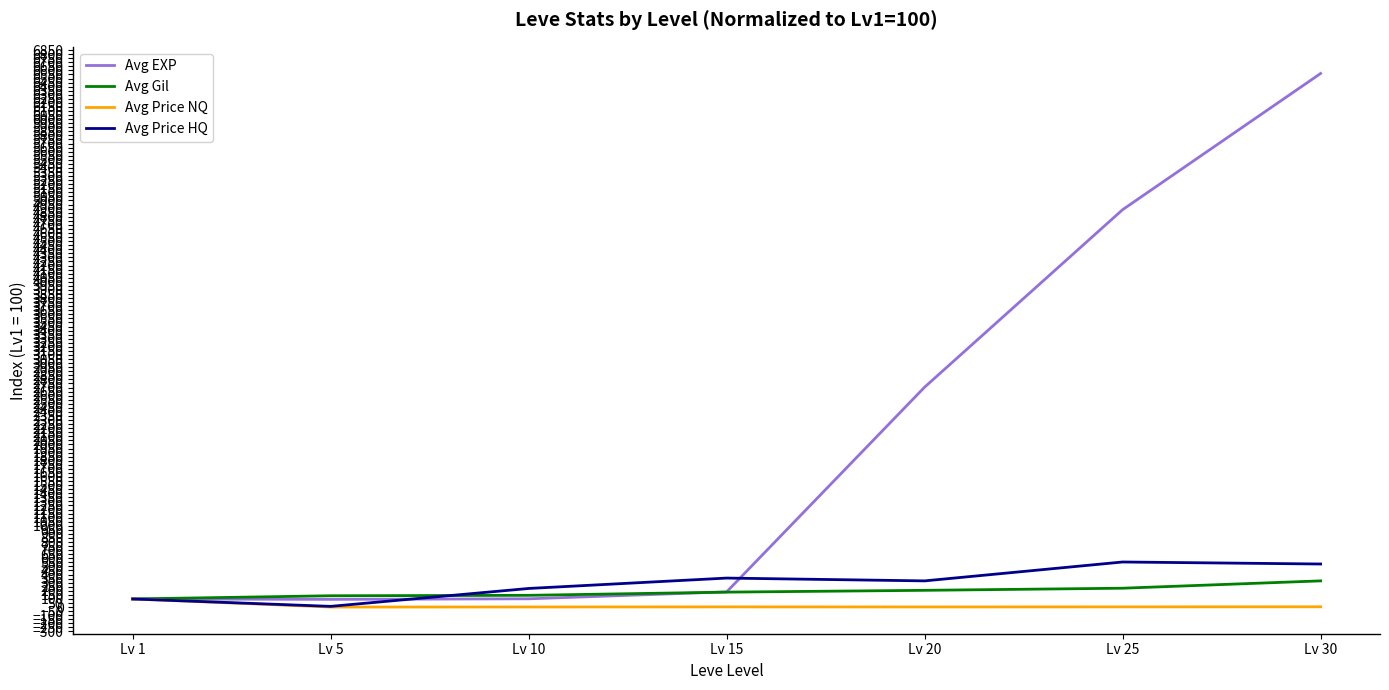

At which label does Avg EXP first exceed 186?

Lv 15